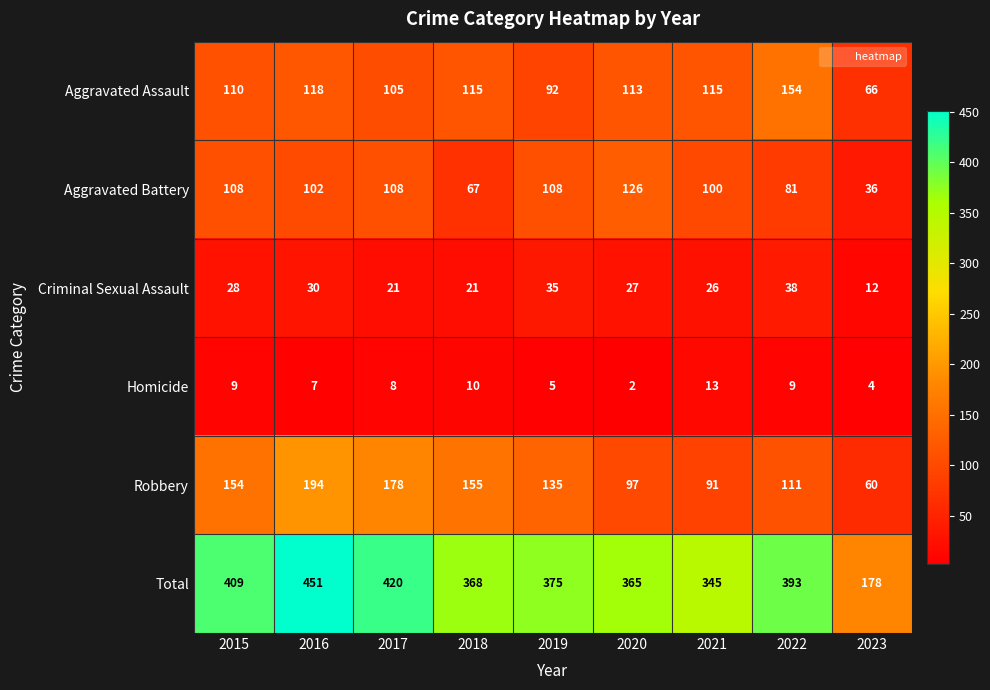

Which series changed the most between 2020 and 2023?

Total